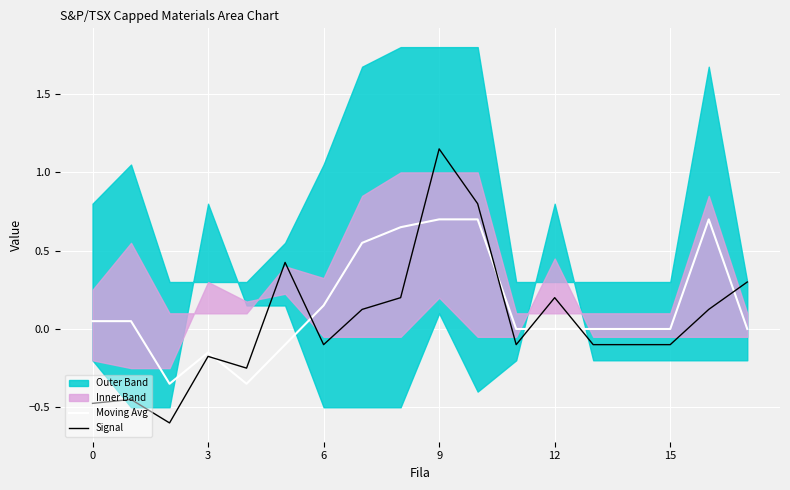

At which category is the sum across all series the highest?

9